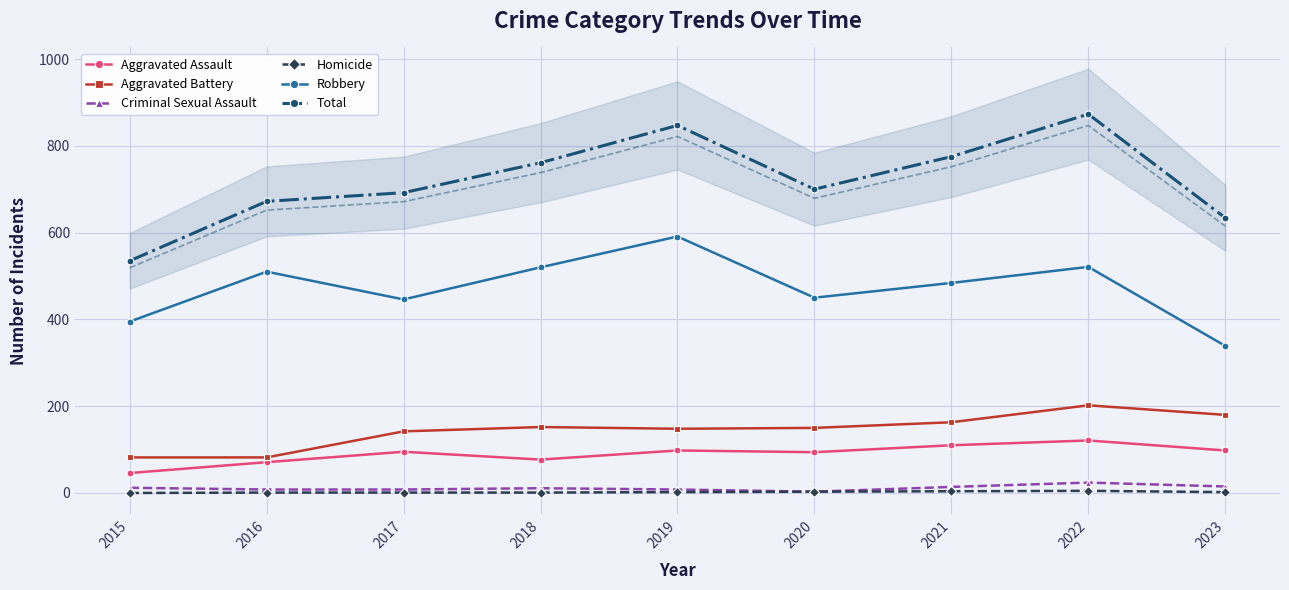

Where is the first local minimum for Aggravated Assault?

2018